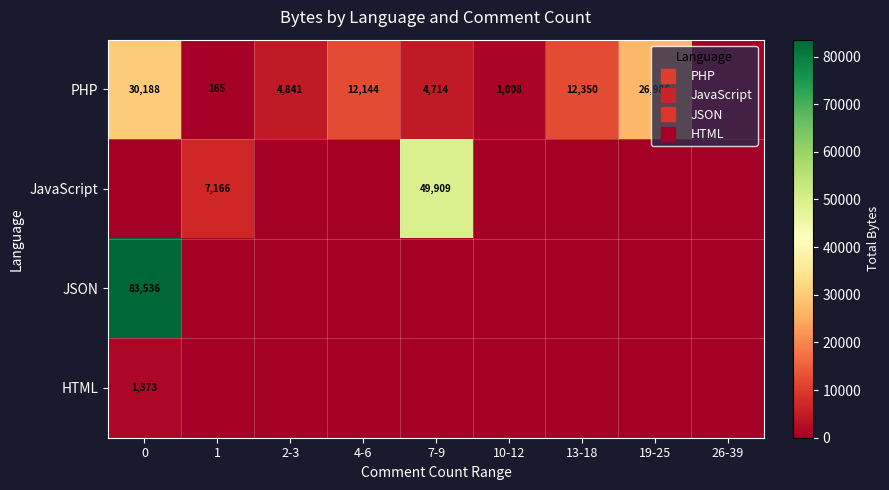

At how many categories does at least one series exceed 61102?

1